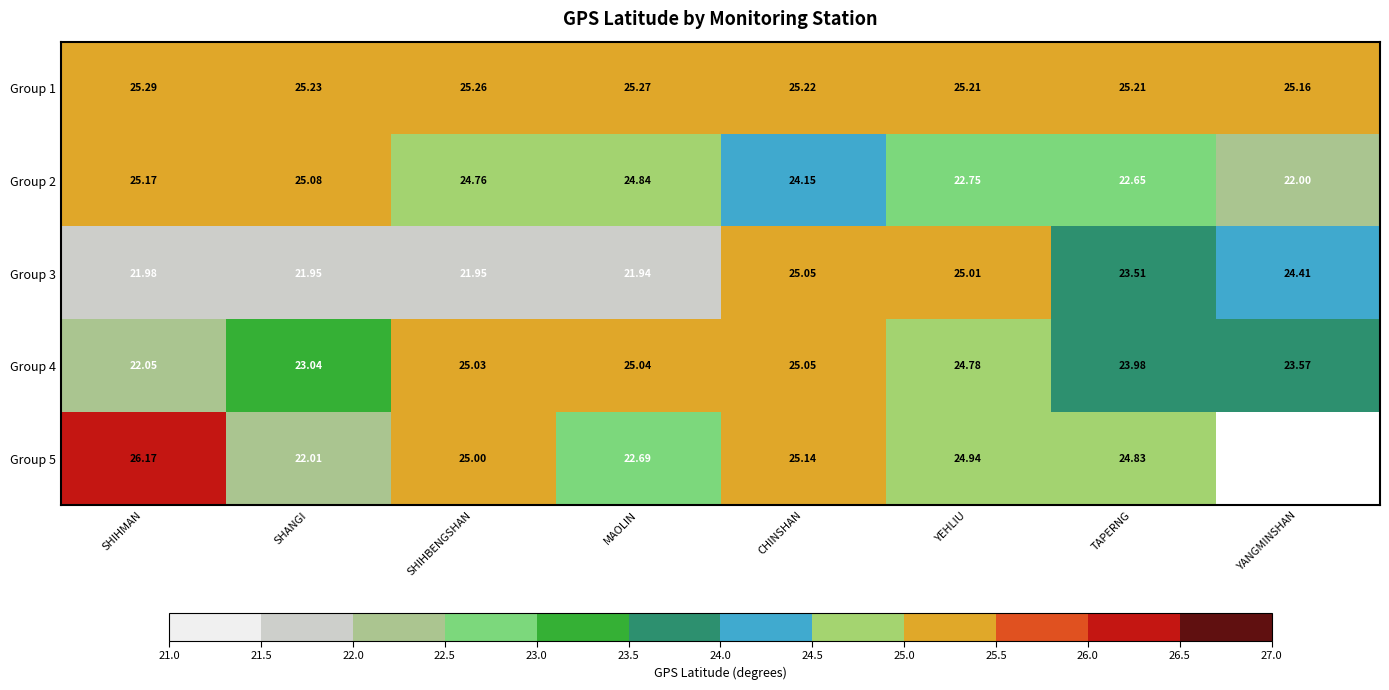

Where is Group 3 nearest to the value 23?

TAPERNG